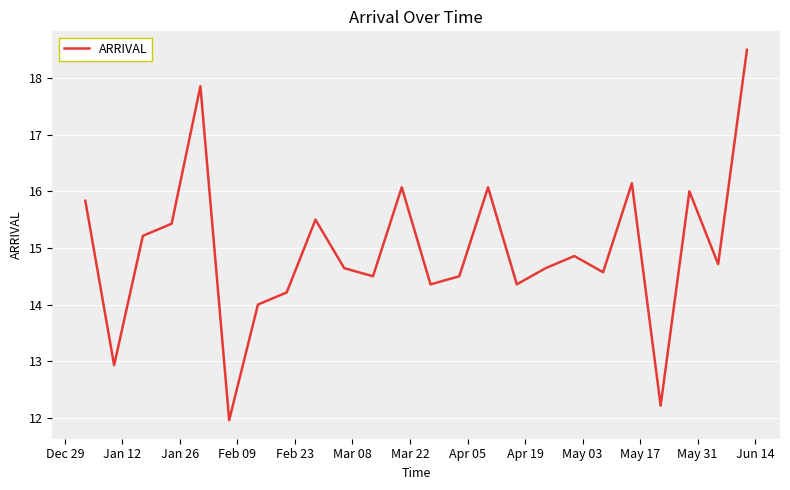

What is the average value?

15.0